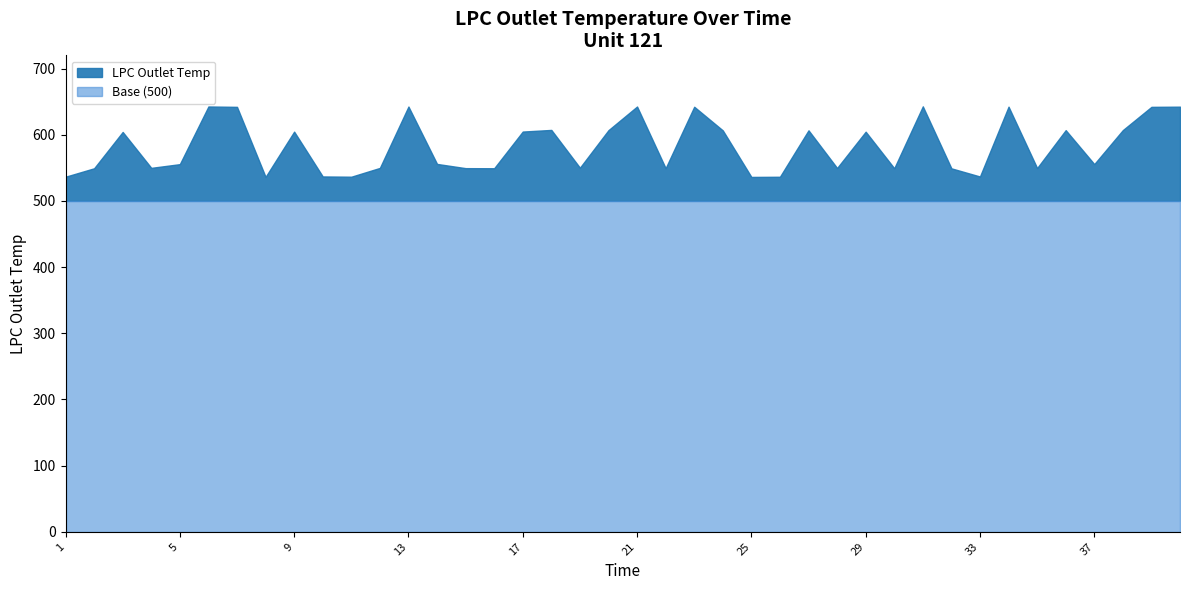

At which label does the data first exceed 555?

3